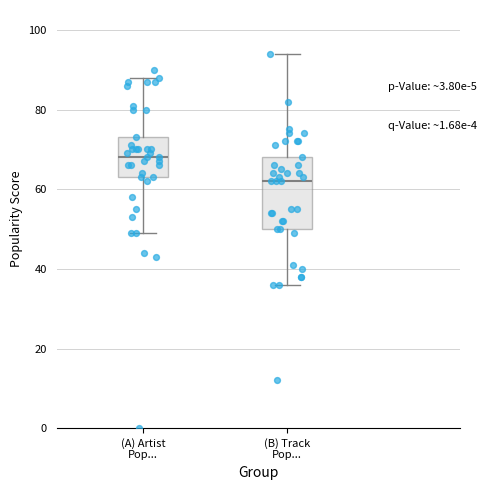

Where does the upper whisker of the box for (A) Artist Pop... end on the y-axis? The values are not printed on the chart, so give them approximately, as read against the axis.

88